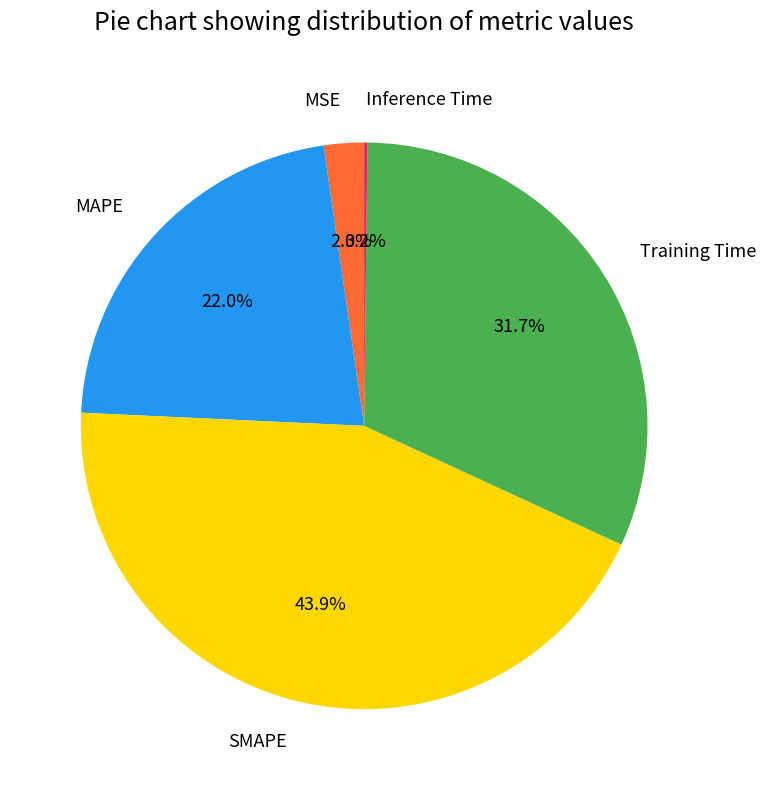

The MAPE slice represents 22% of the pie. True or false?

True